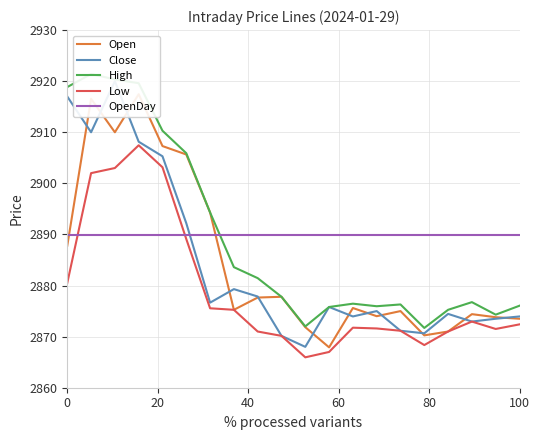

True or false: Low and OpenDay cross at least once.

True